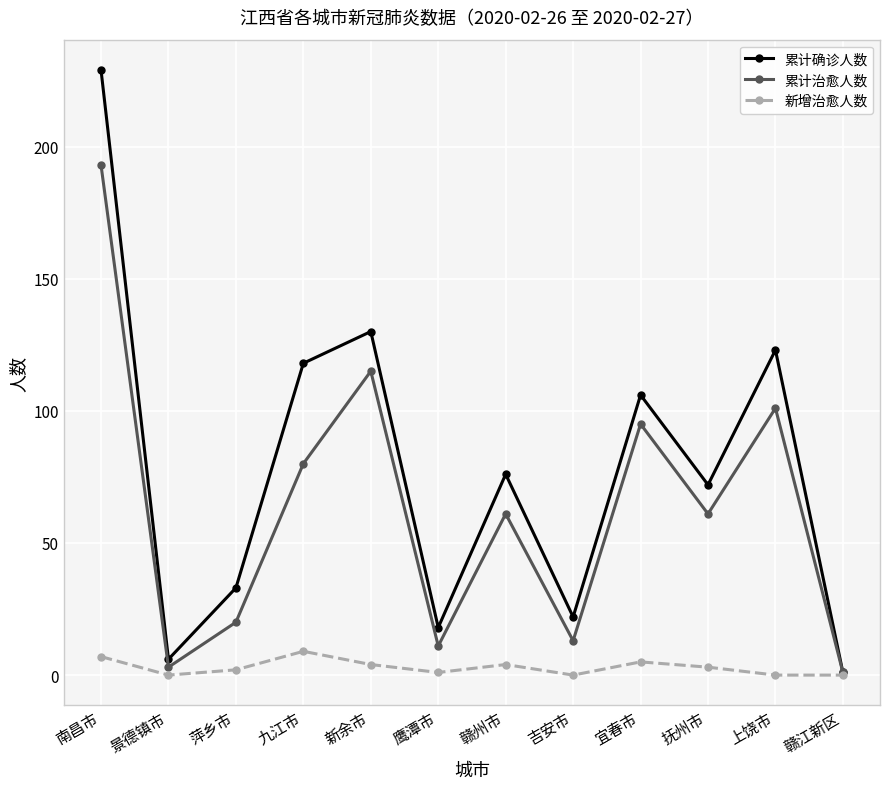

What is the label of the 12th point from the right?

南昌市